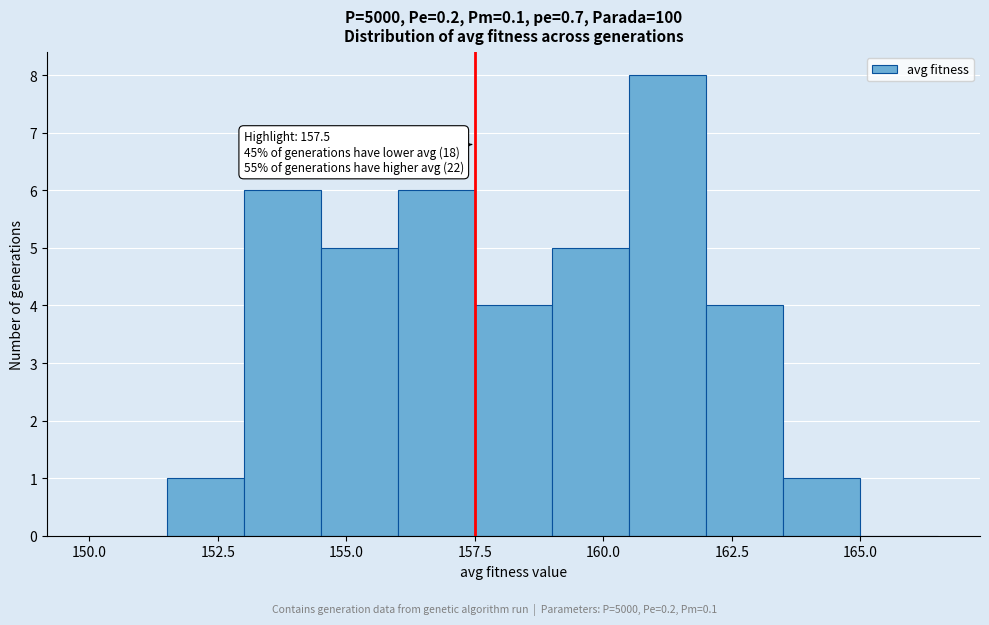

Read against the x-axis, roughly where is the centre of the tallest bar?

161.5